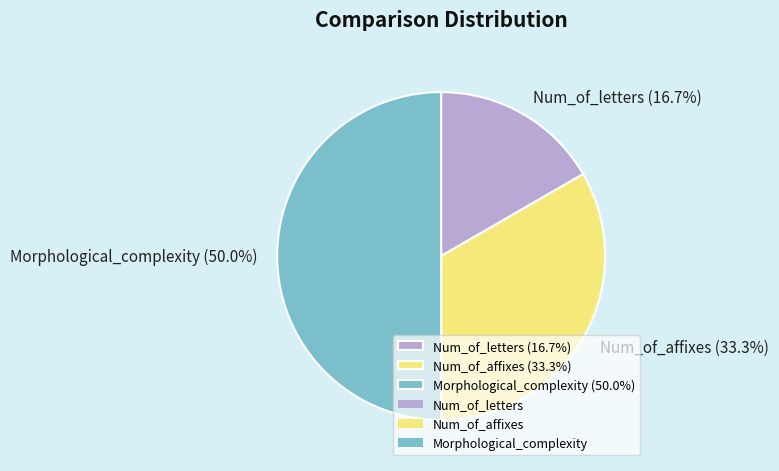

To the nearest percent, what is the difference between the Num_of_letters and Morphological_complexity slice percentages?

33%